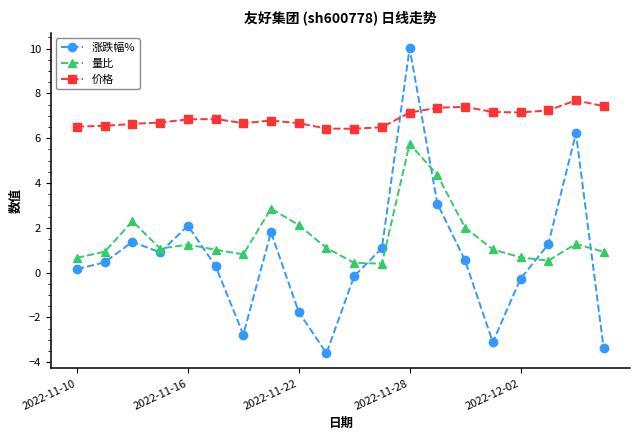

What is the greatest value displayed?

10.0